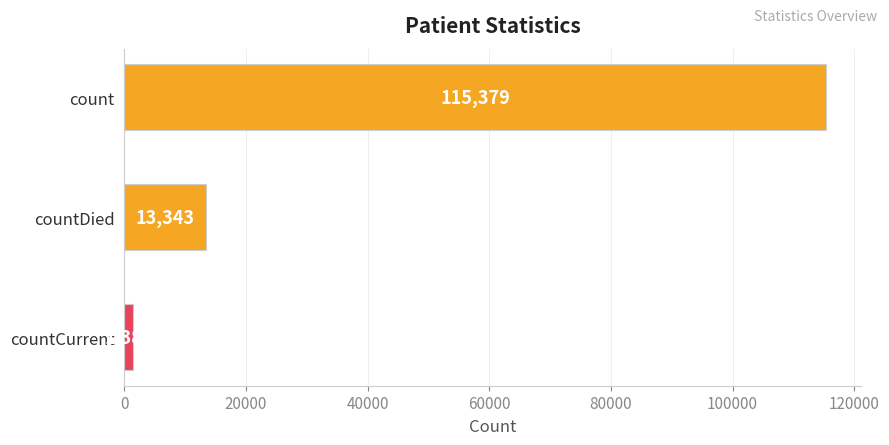

What is the minimum value shown in the chart?

1383